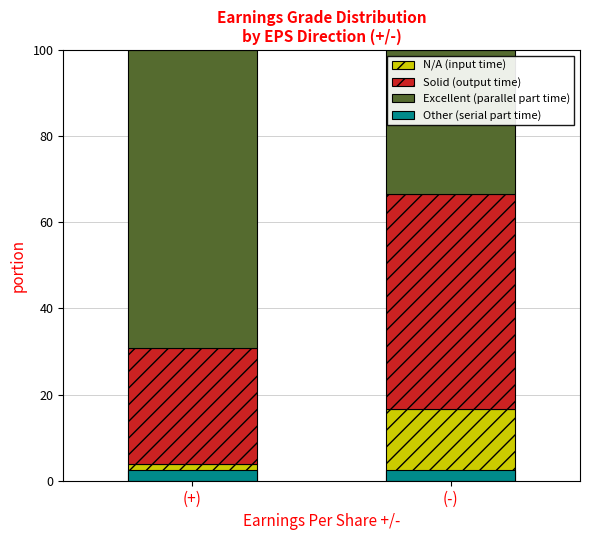

The value of Excellent (parallel part time) at (+) is 25.0. True or false?

False